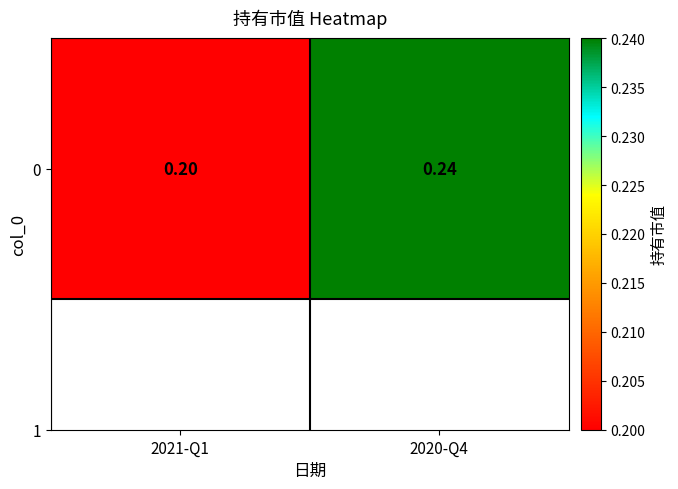

Between 2020-Q4 and 2021-Q1, which is larger?

2020-Q4